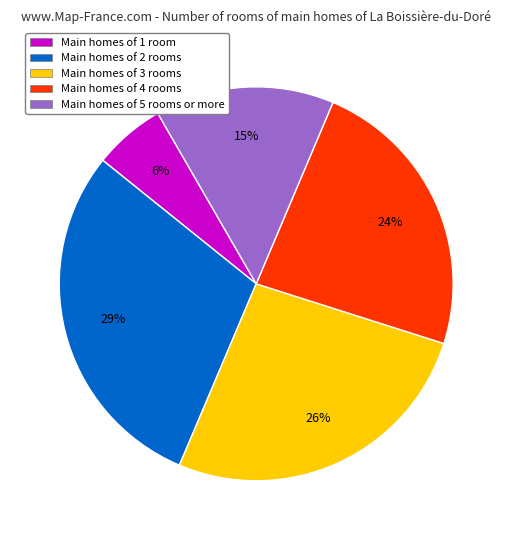

What is the largest slice in the pie chart?

Main homes of 2 rooms